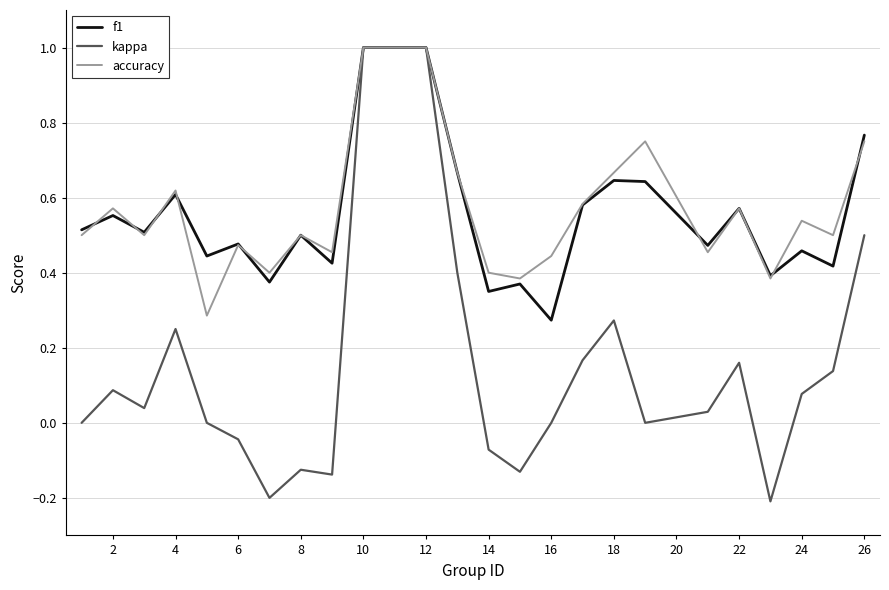

Which series has the widest spread of values?

kappa